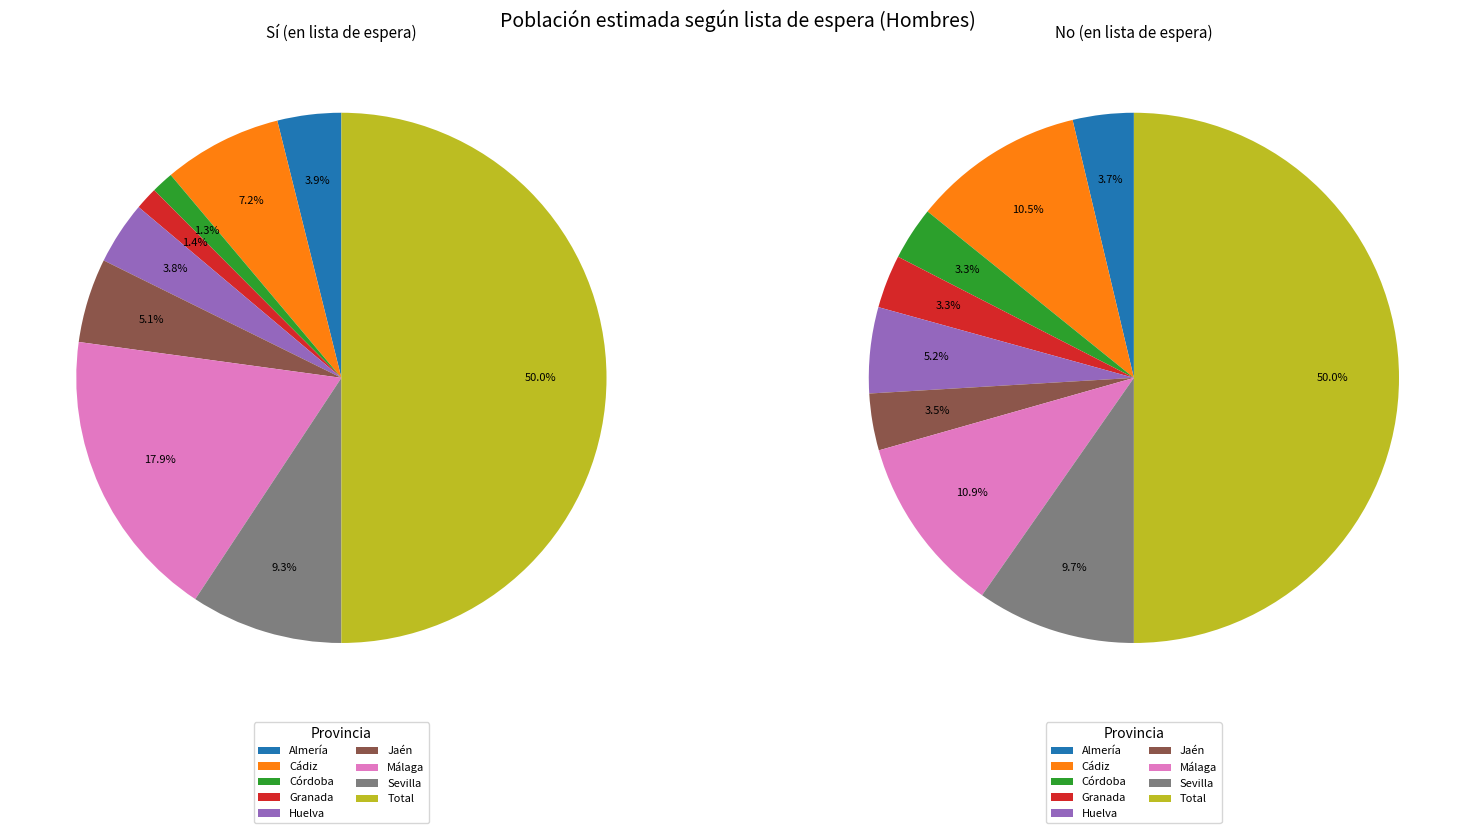

To the nearest percent, what percentage of the pie is Málaga?

11%